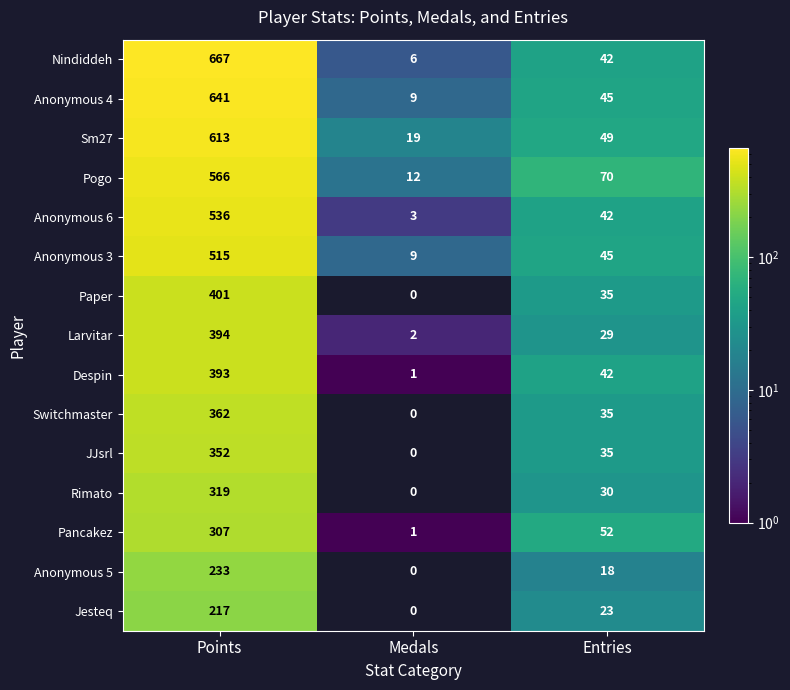

At which label does Anonymous 5 reach its peak?

Points